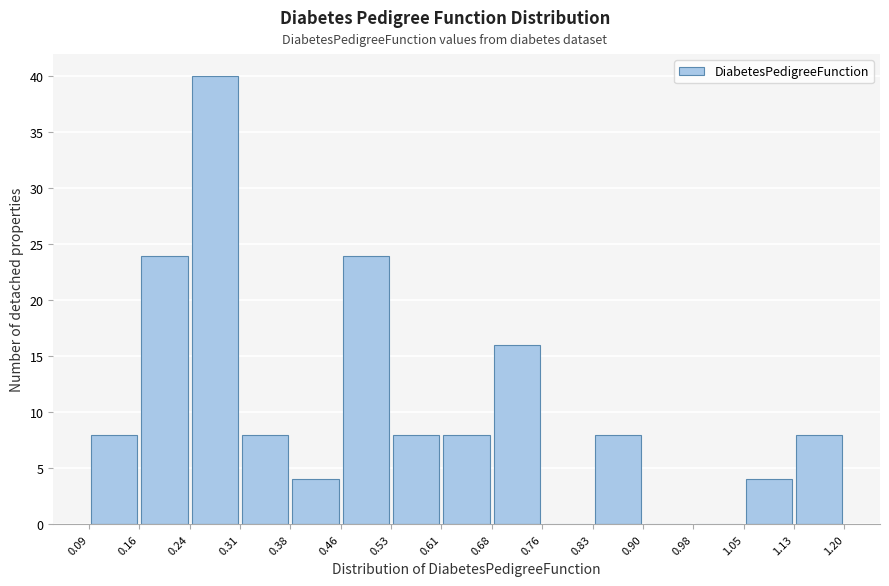

What is the height of the bar covering 0.16 to 0.24 on the x-axis? The values are not printed on the chart, so give them approximately, as read against the axis.

24